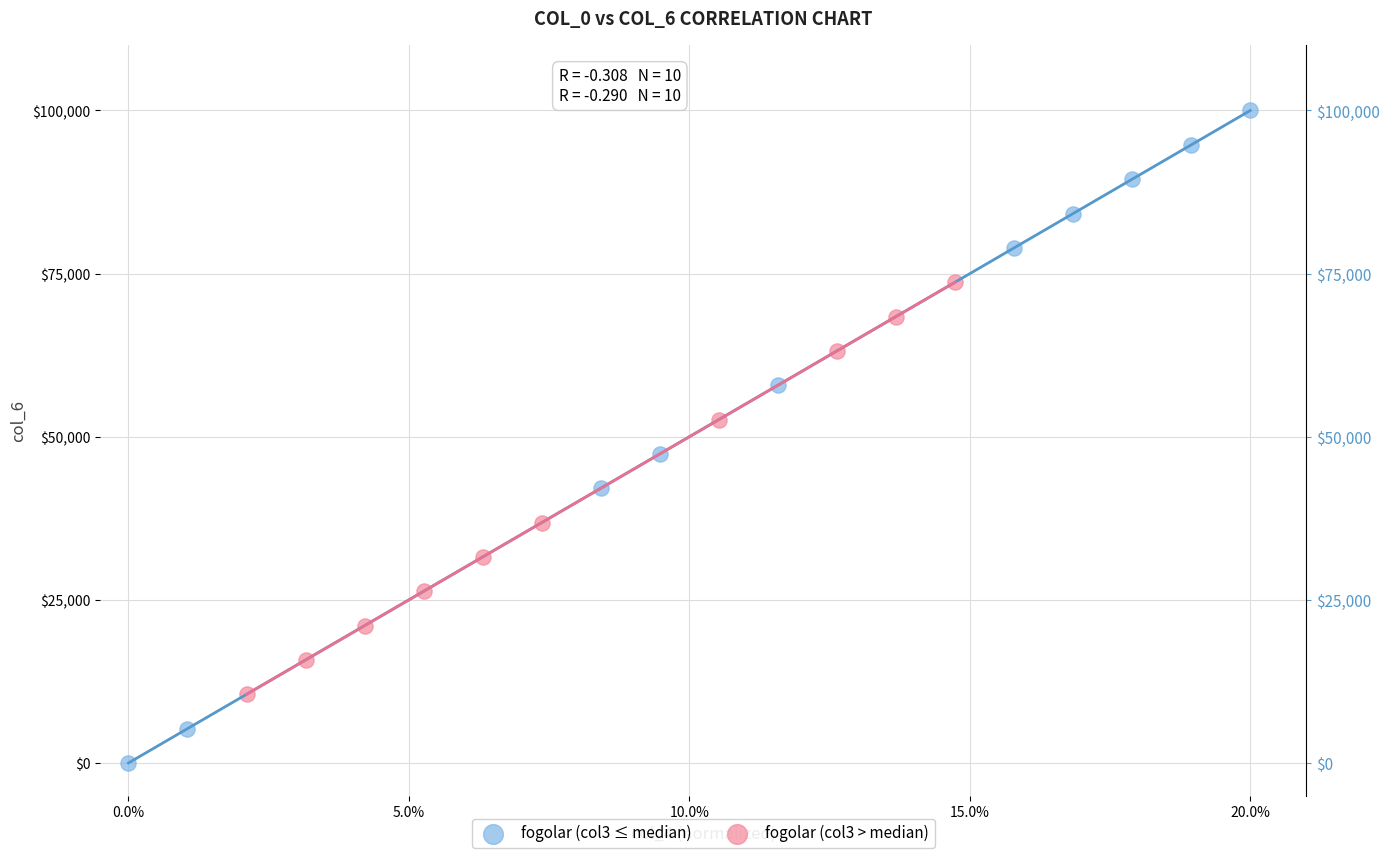

Which series contains the lowest Y value?

fogolar (col3 ≤ median)